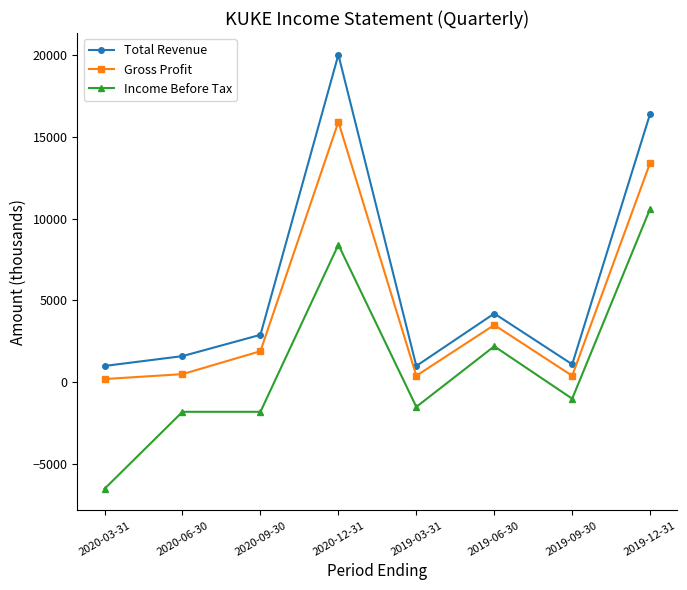

At which category does the chart reach its minimum across all series?

2020-03-31